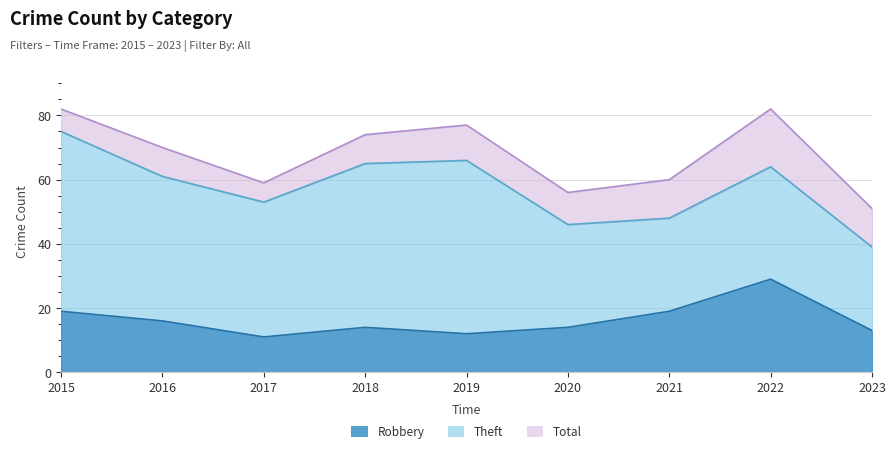

What is the maximum value for Robbery?

29